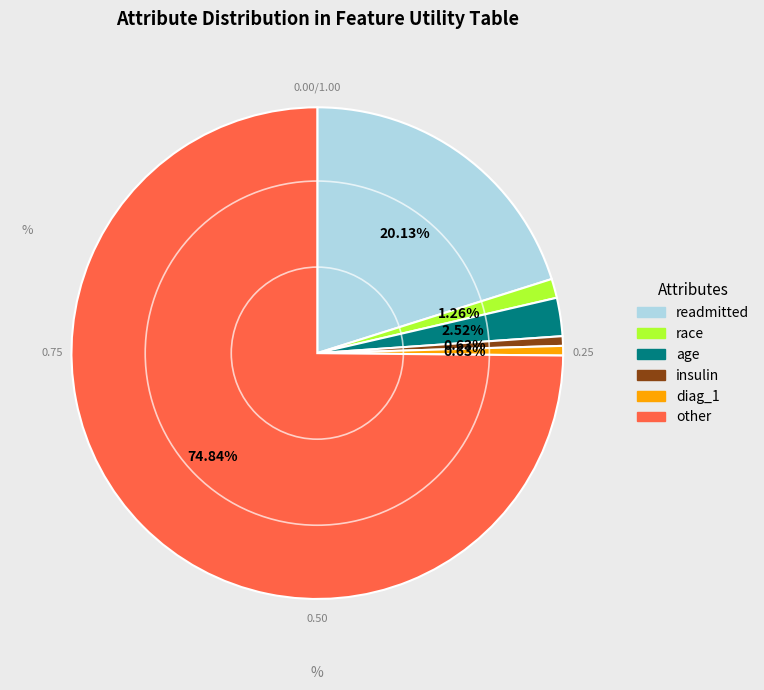

Is there a majority slice in this chart?

Yes